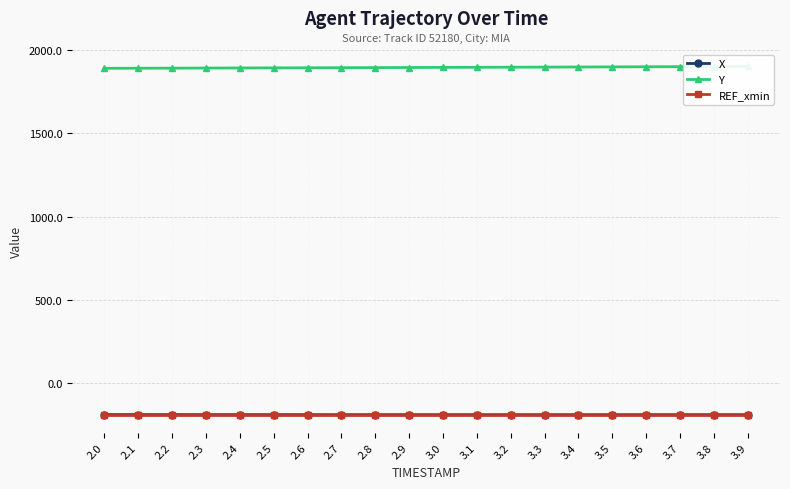

Where is Y nearest to the value 1896?

2.9